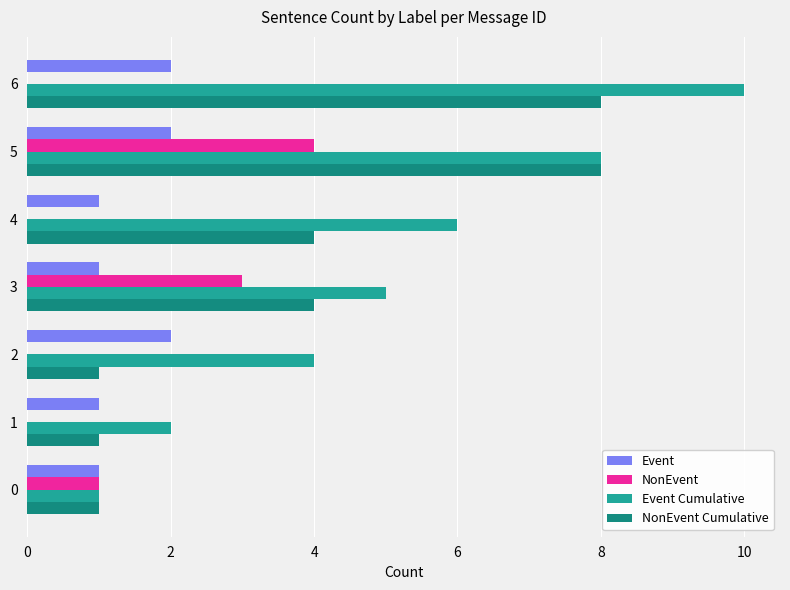

At which category is the sum across all series the highest?

5